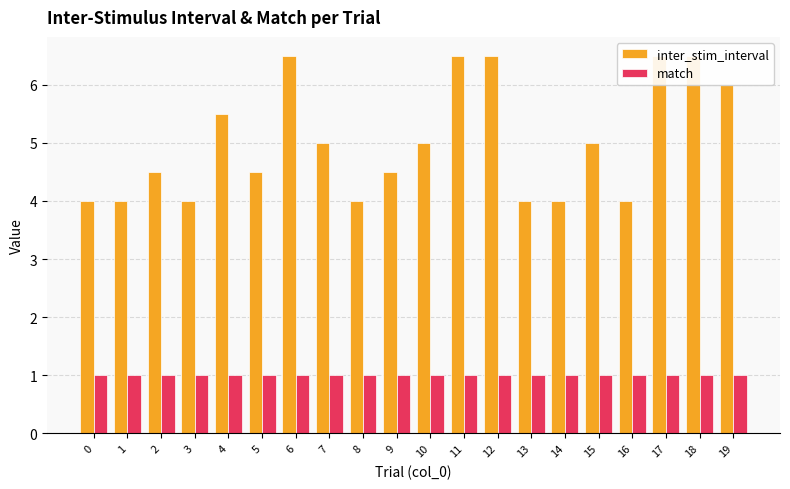

Which series changed the most between 4 and 8?

inter_stim_interval